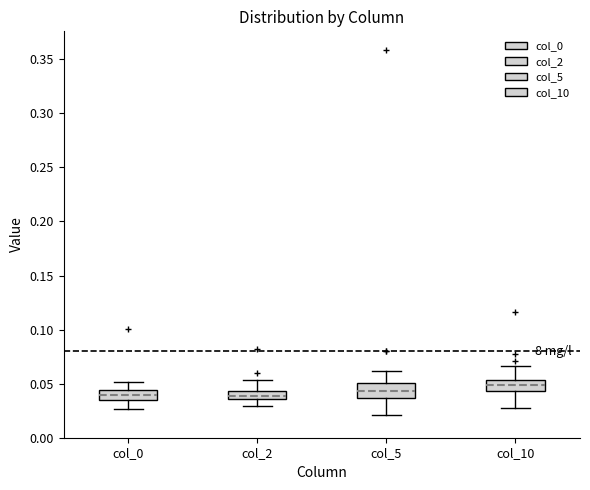

Where is the lower edge of the box for col_2 on the y-axis? The values are not printed on the chart, so give them approximately, as read against the axis.

0.035